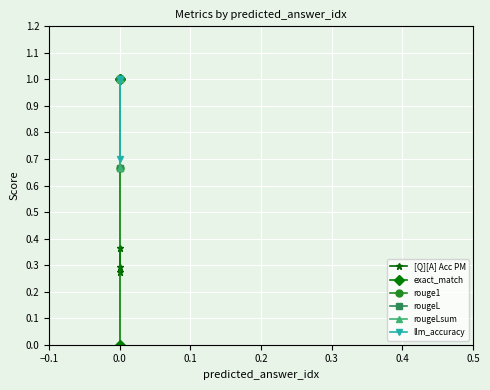

The value of rougeL at 0.0 is 0.6. True or false?

False